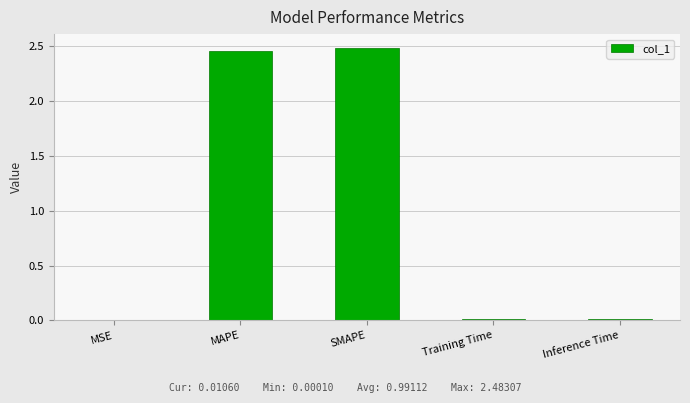

The value at Inference Time is 0.0. True or false?

True